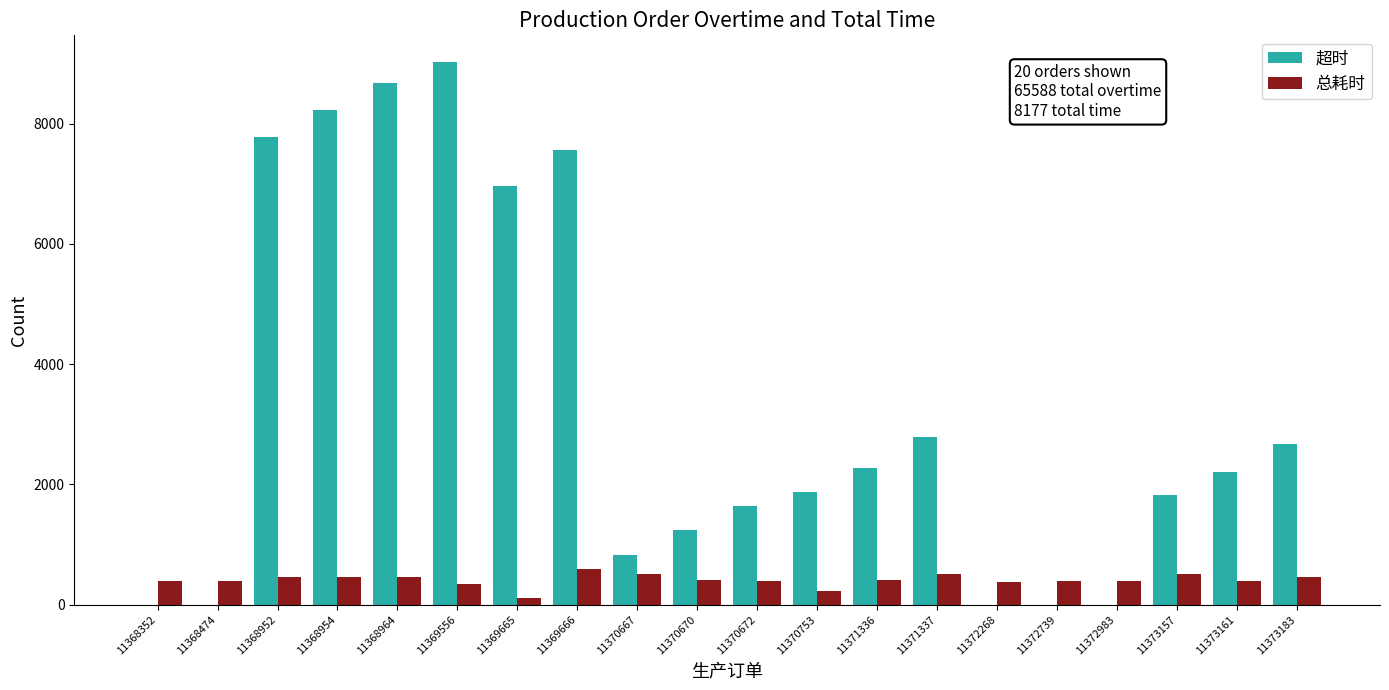

Which series has the largest total across all categories?

超时